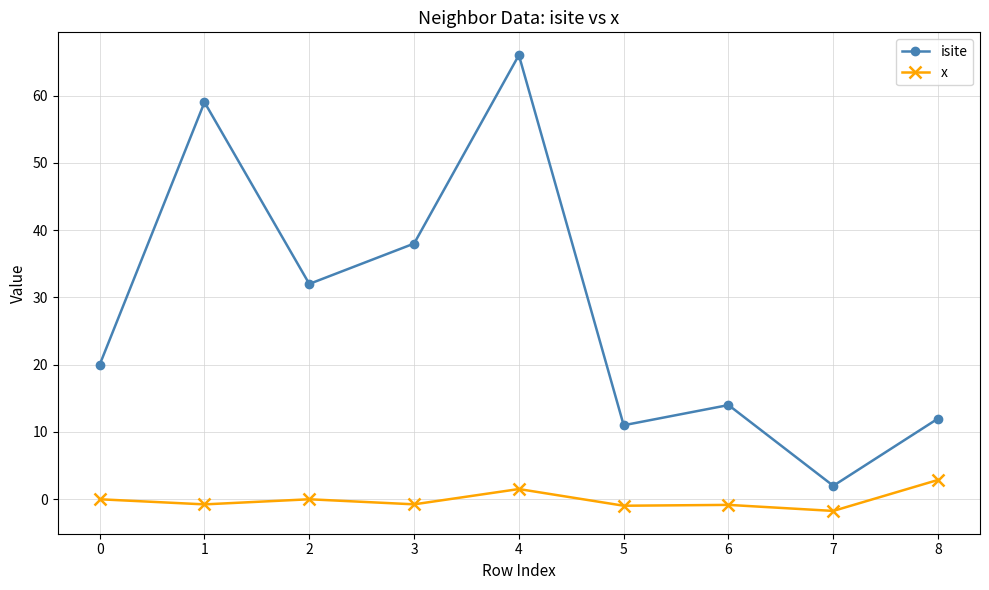

At which category is the sum across all series the highest?

4